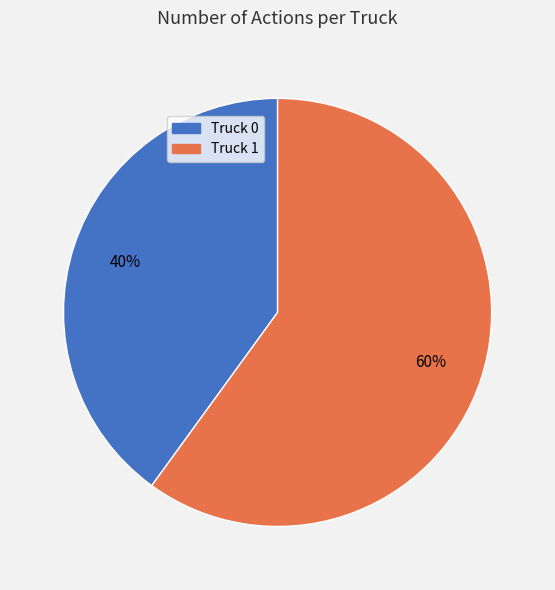

Is there any slice that represents more than half of the pie?

Yes